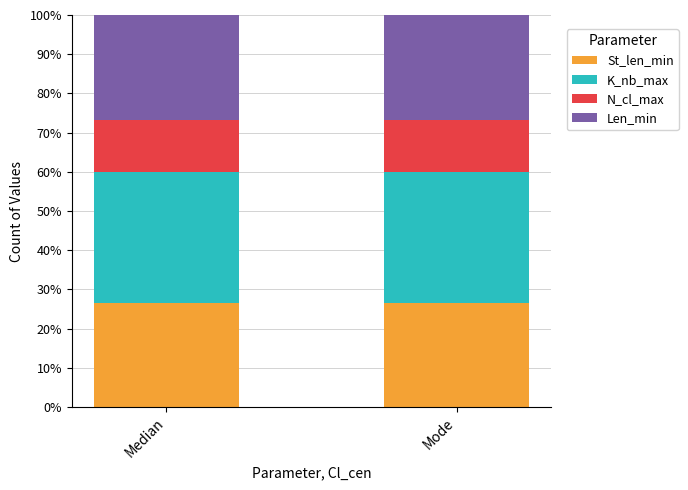

What is the total value across all series at Median?

100.0